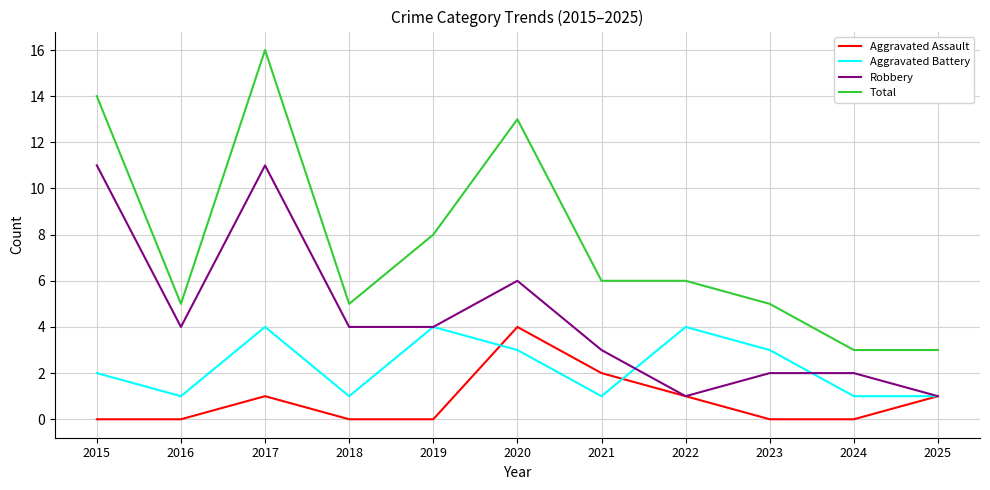

What is the difference between the highest and lowest values at 2018?

5